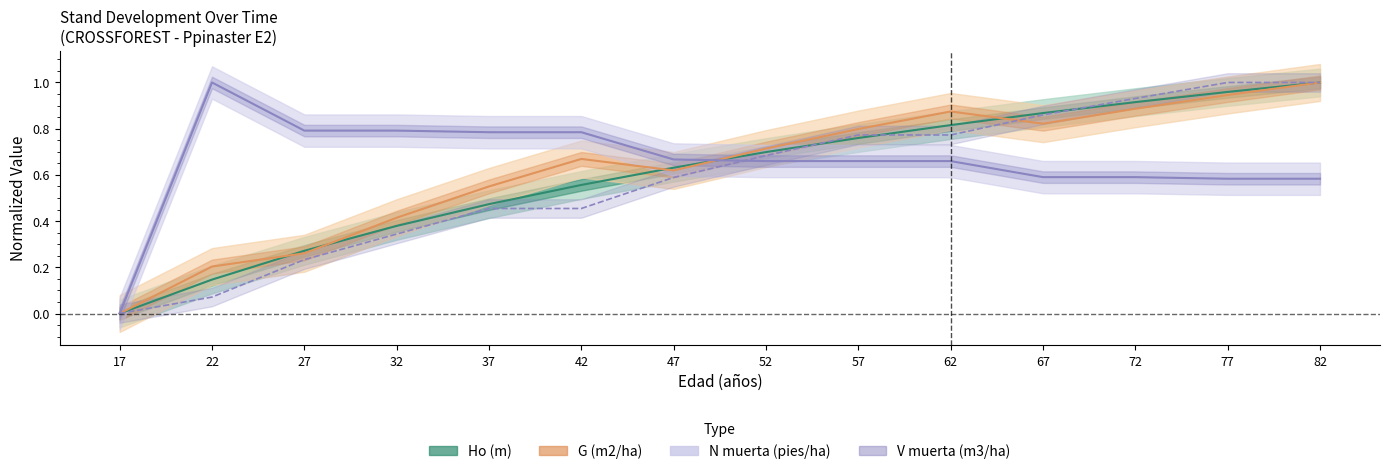

The V muerta (m3/ha) series shows 0.4 at 62. True or false?

False